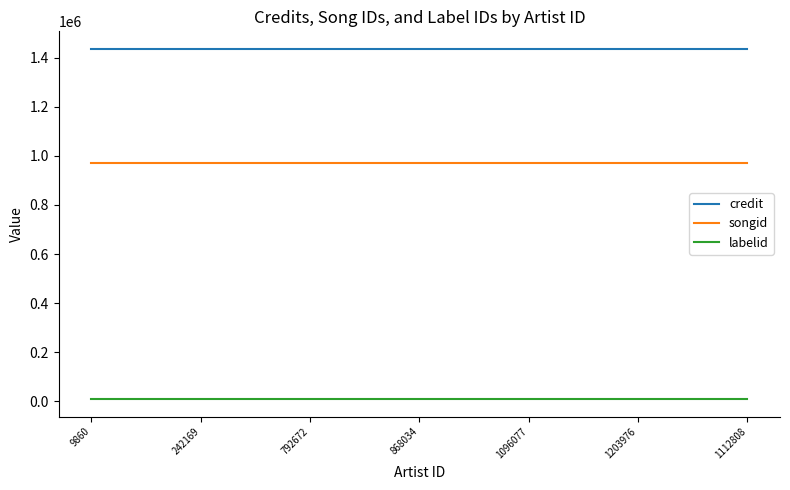

True or false: songid has a value of 316038 at 9860.

False